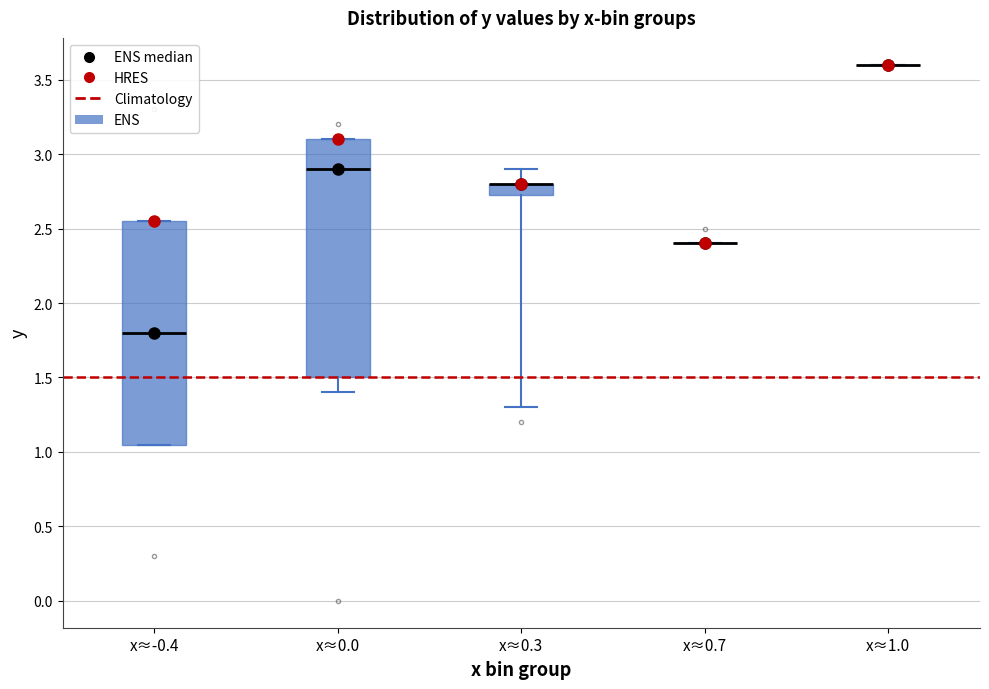

Comparing the boxes themselves (not the whiskers), which one is the tallest?

x≈0.0